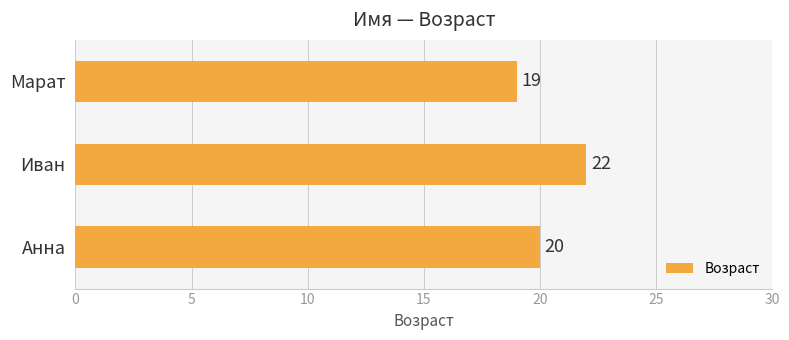

Reading bottom to top, what are all the values shown in this chart?

20	22	19